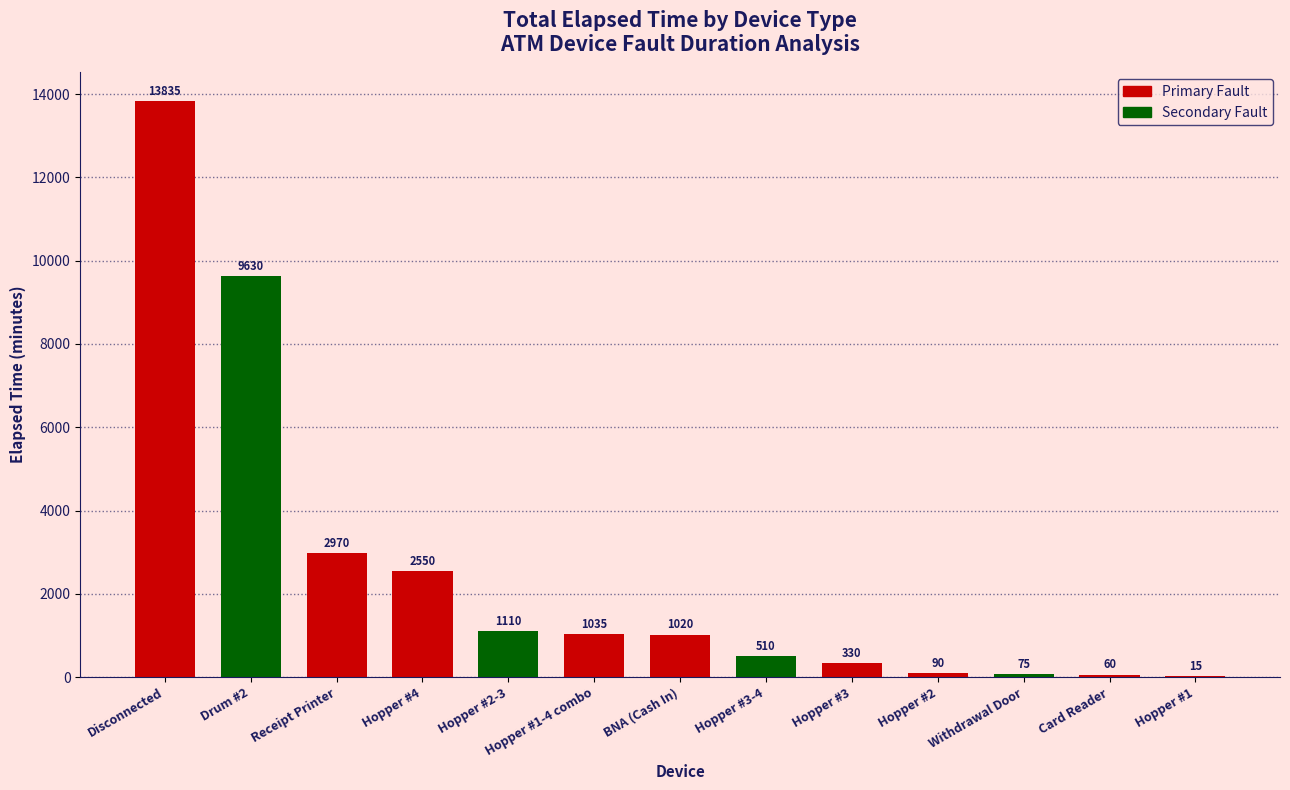

What is the change in value from Hopper #2-3 to BNA (Cash In)?

-90